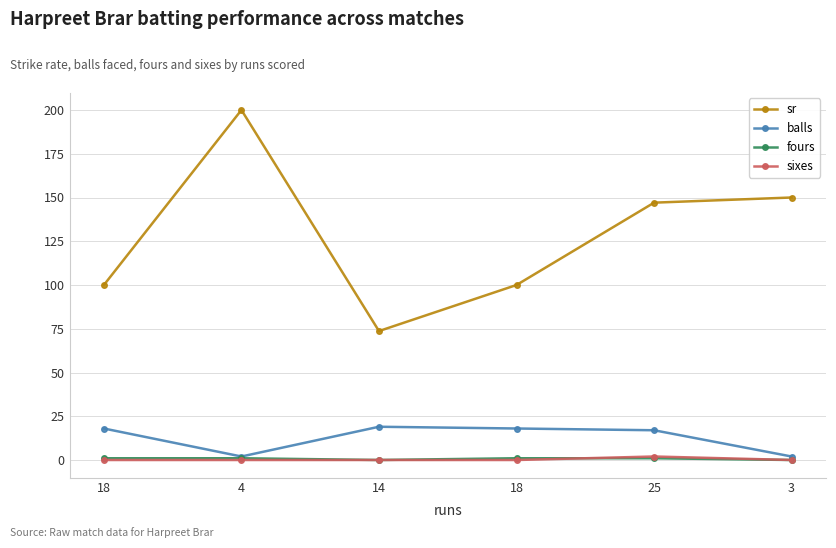

Reading left to right, what are all the values shown in this chart?

sr: 100.0	200.0	73.7	100.0	147.1	150.0
balls: 18.0	2.0	19.0	18.0	17.0	2.0
fours: 1.0	1.0	0.0	1.0	1.0	0.0
sixes: 0.0	0.0	0.0	0.0	2.0	0.0